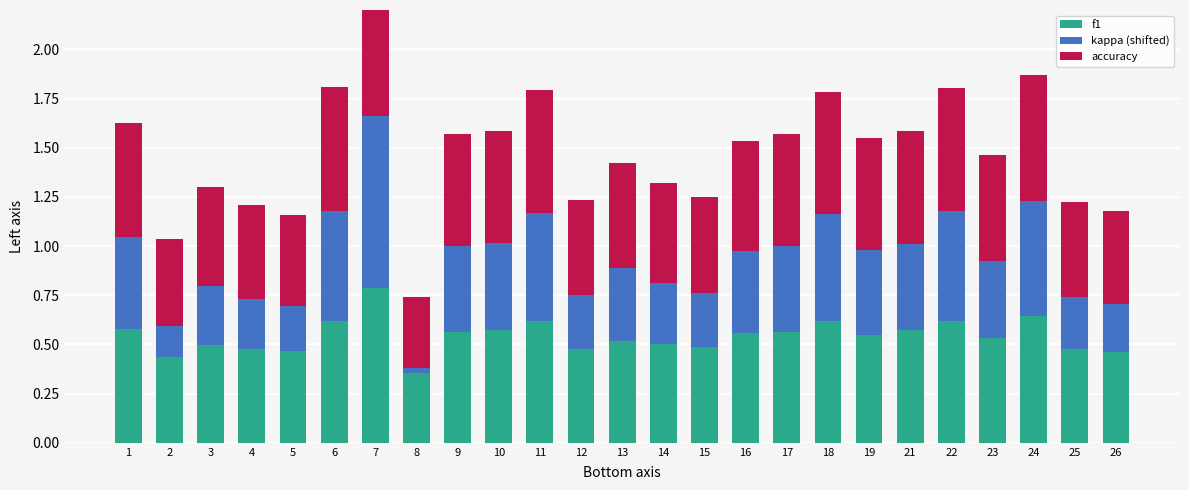

How many series are shown in this chart?

3